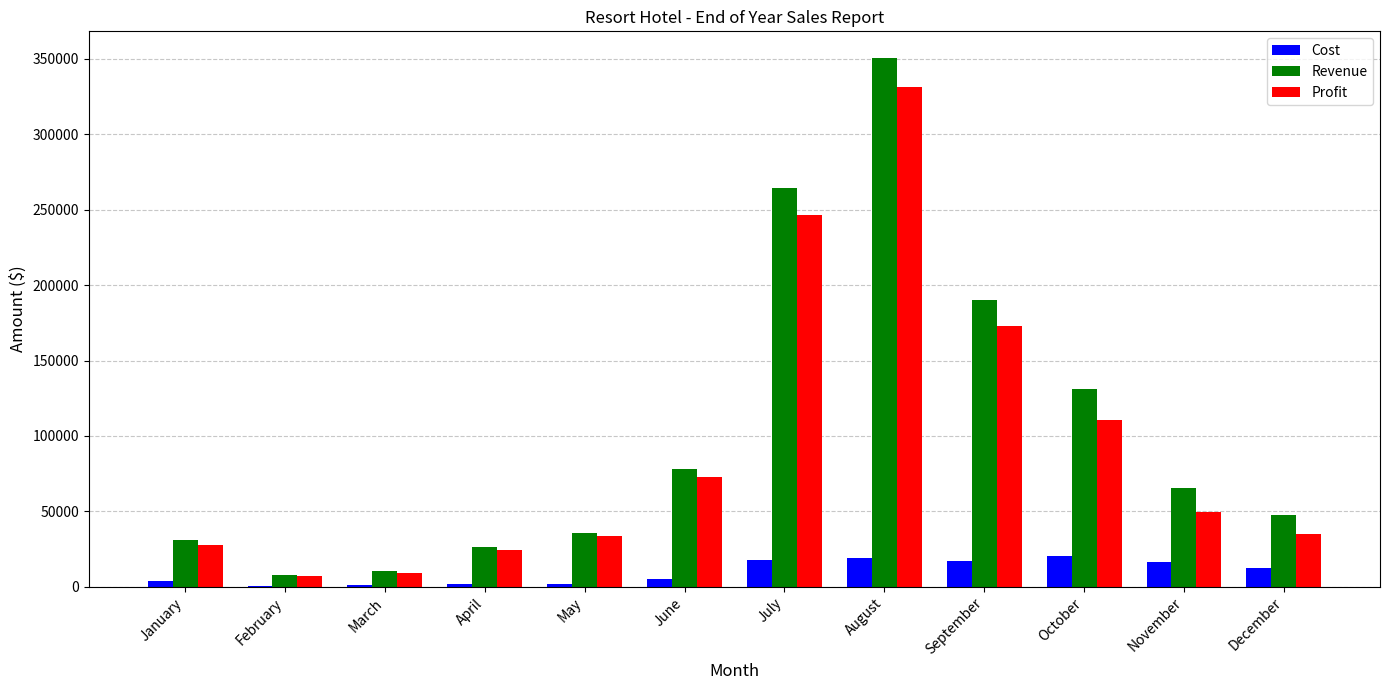

How many values in the Revenue series exceed 65650?

6